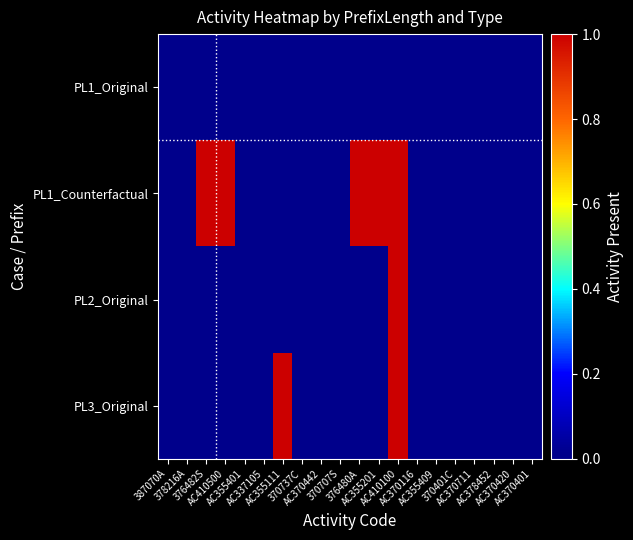

Which series changed the most between 376482S and 370707S?

PL1_Counterfactual